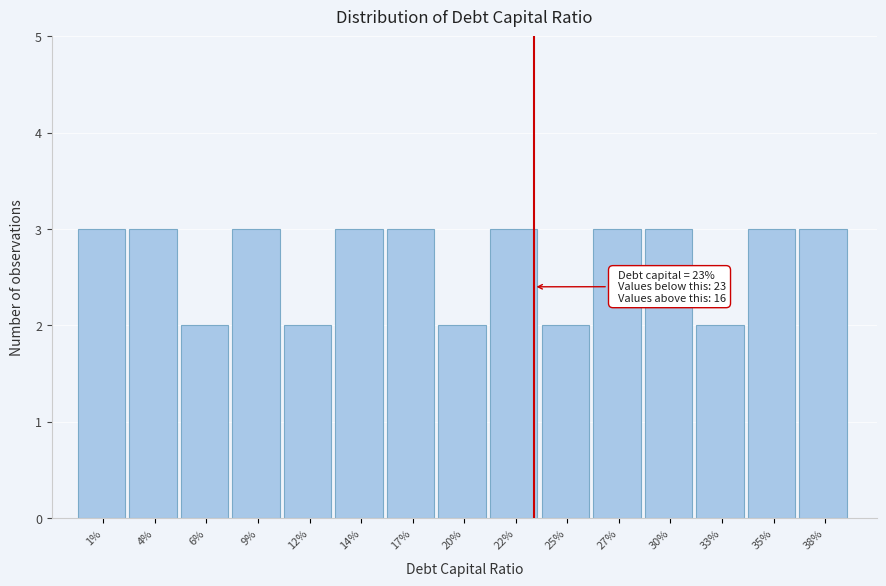

Reading left to right, extract all data points from this chart.

3	3	2	3	2	3	3	2	3	2	3	3	2	3	3